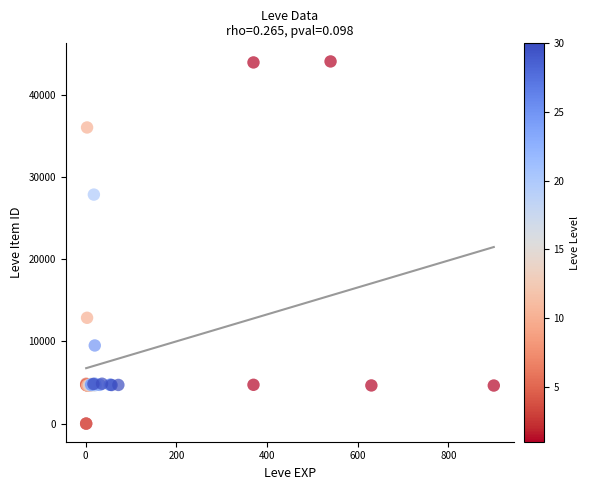

What Y value in the scatter plot is closest to 22048?

27884